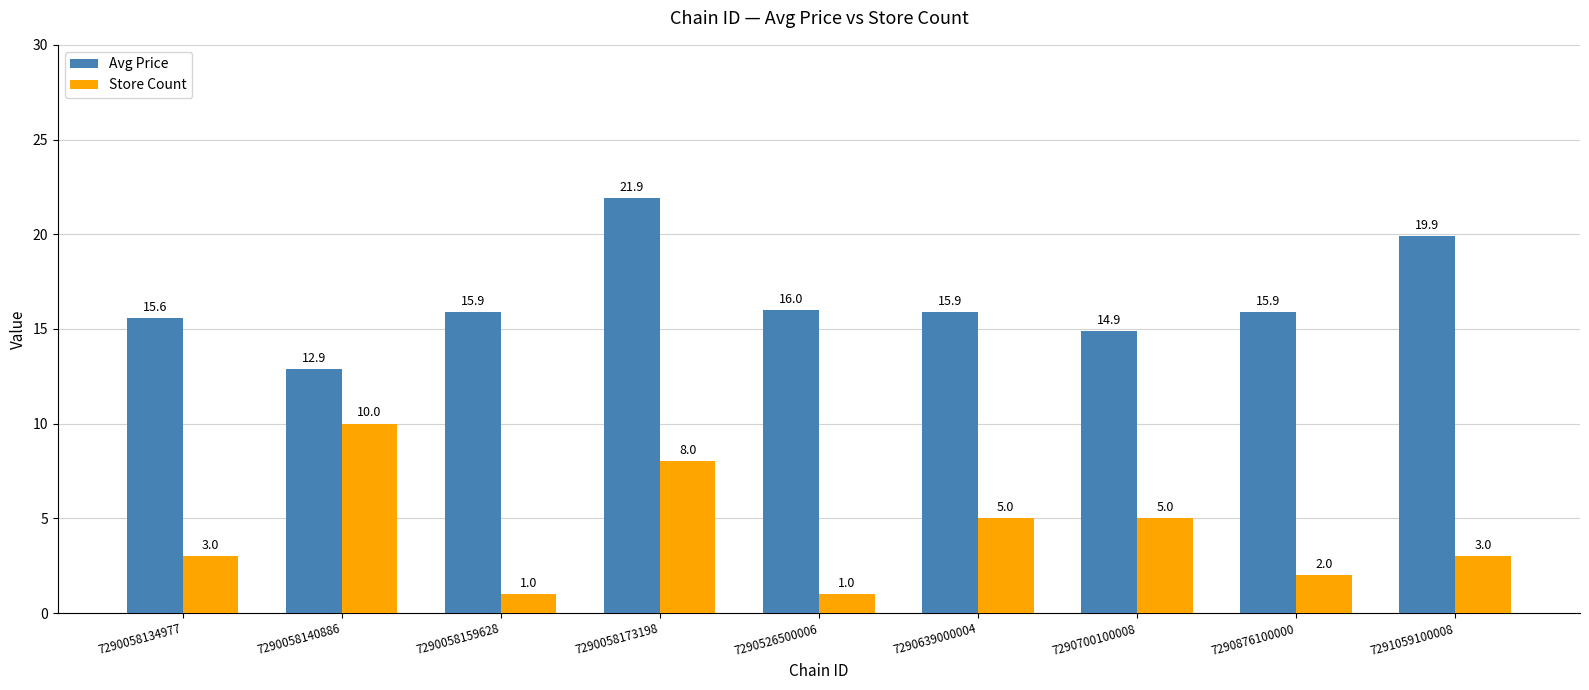

Are the bars grouped side by side (vs. stacked)?

Yes